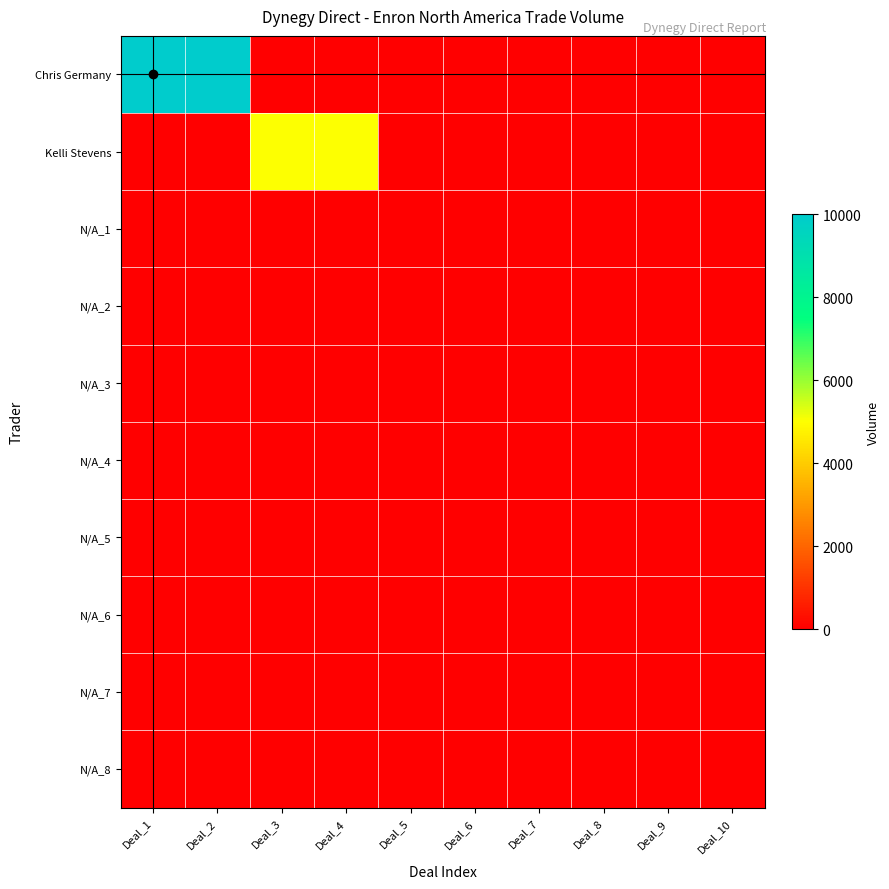

Which series has the largest total across all categories?

Chris Germany